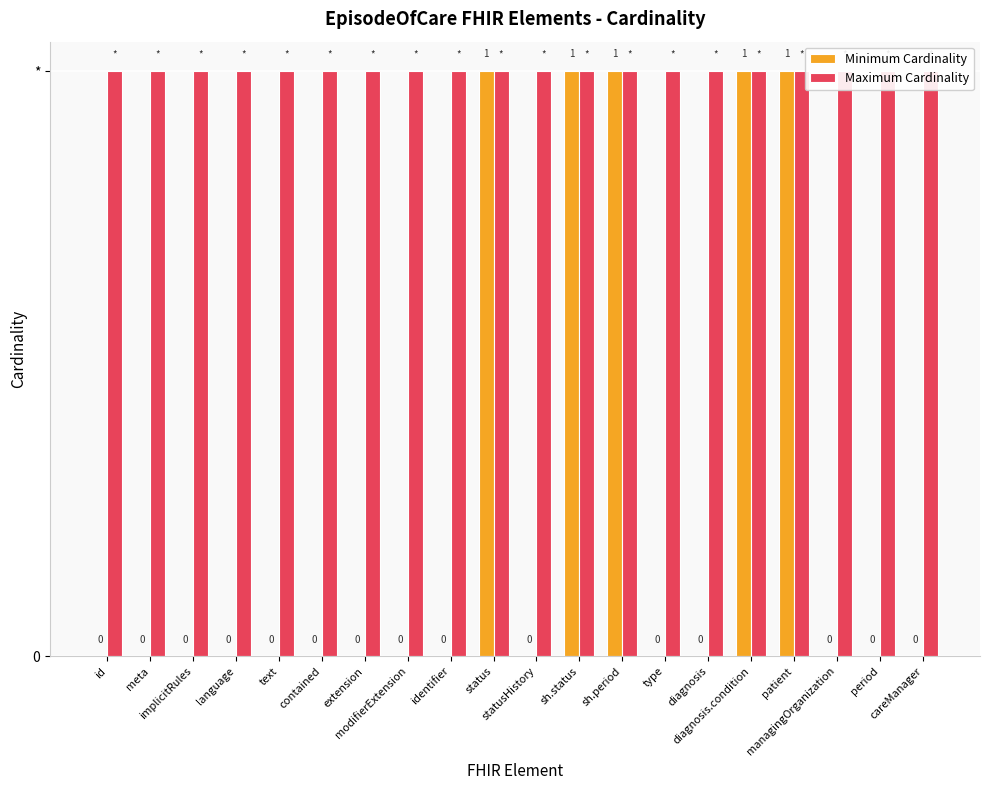

Between statusHistory and sh.period, which series saw the biggest shift?

Minimum Cardinality